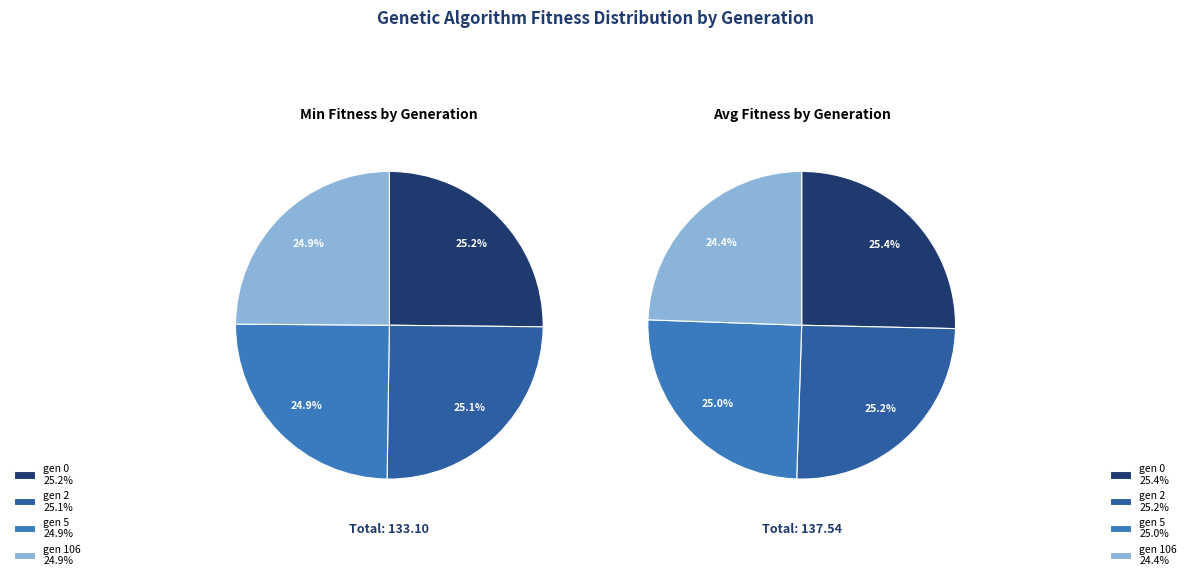

To the nearest percent, what portion does gen 5 represent?

25%